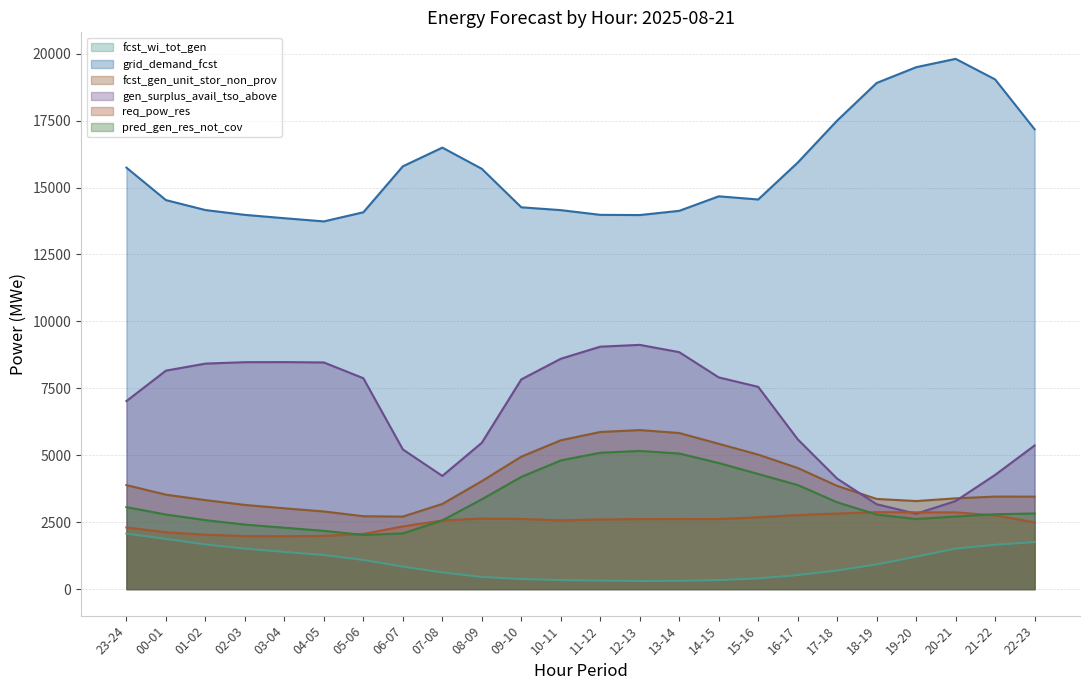

At which category does fcst_gen_unit_stor_non_prov reach its first local peak?

12-13